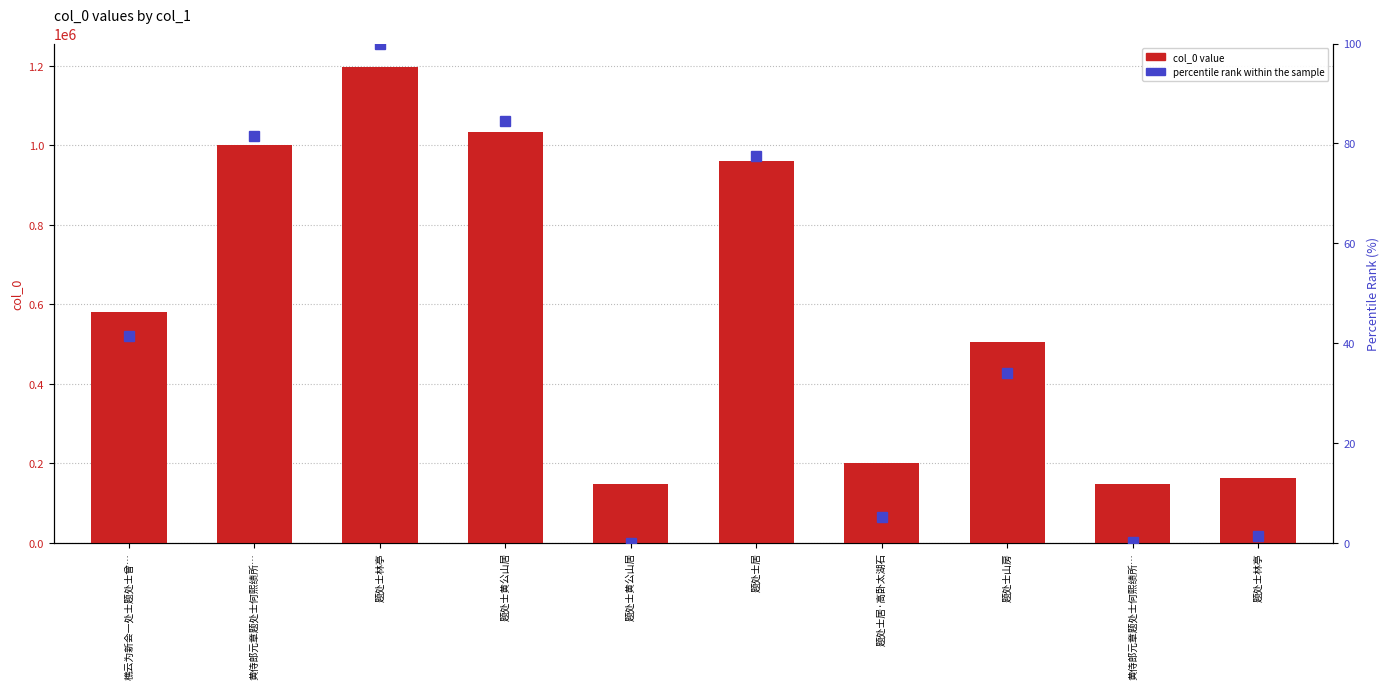

What is the sum of the values at 题处士林亭 and 题处士黄公山居?

1195143